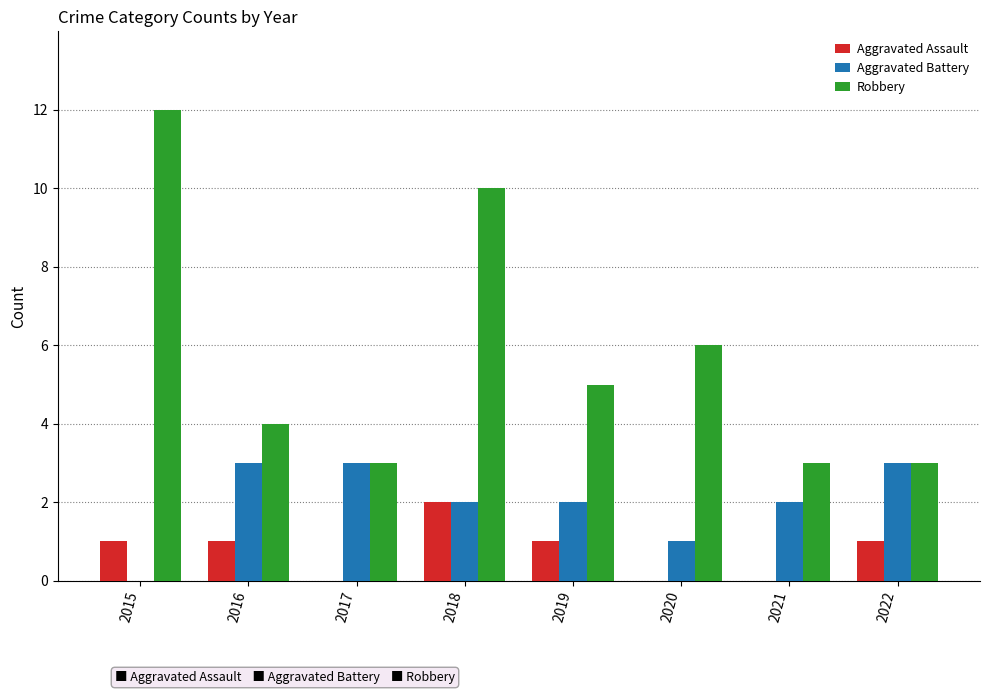

What is the sum of the Aggravated Battery values at 2016 and 2022?

6